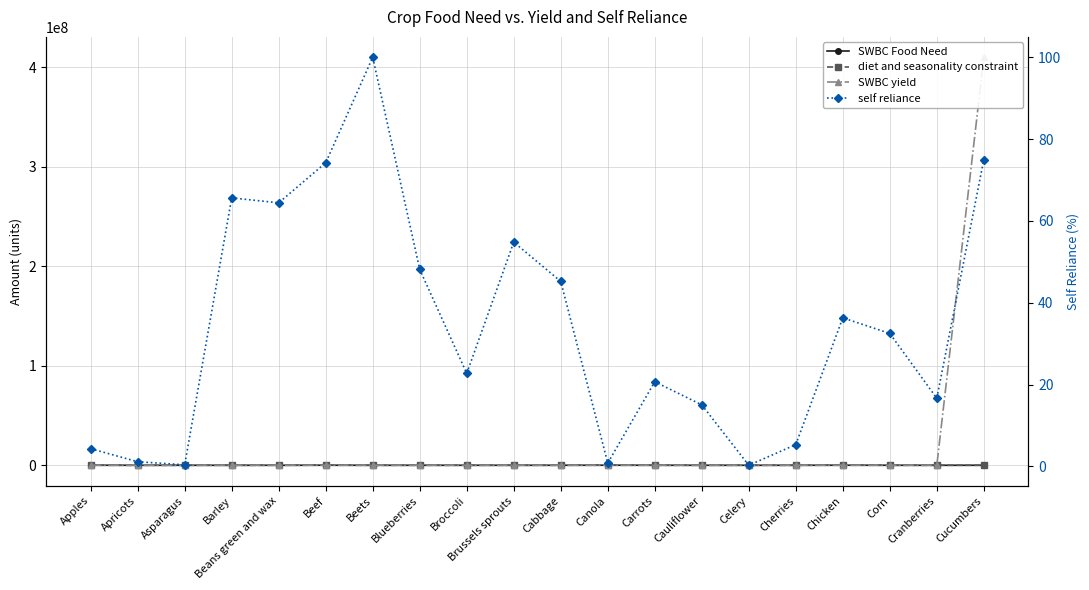

True or false: diet and seasonality constraint and self reliance cross at least once.

False